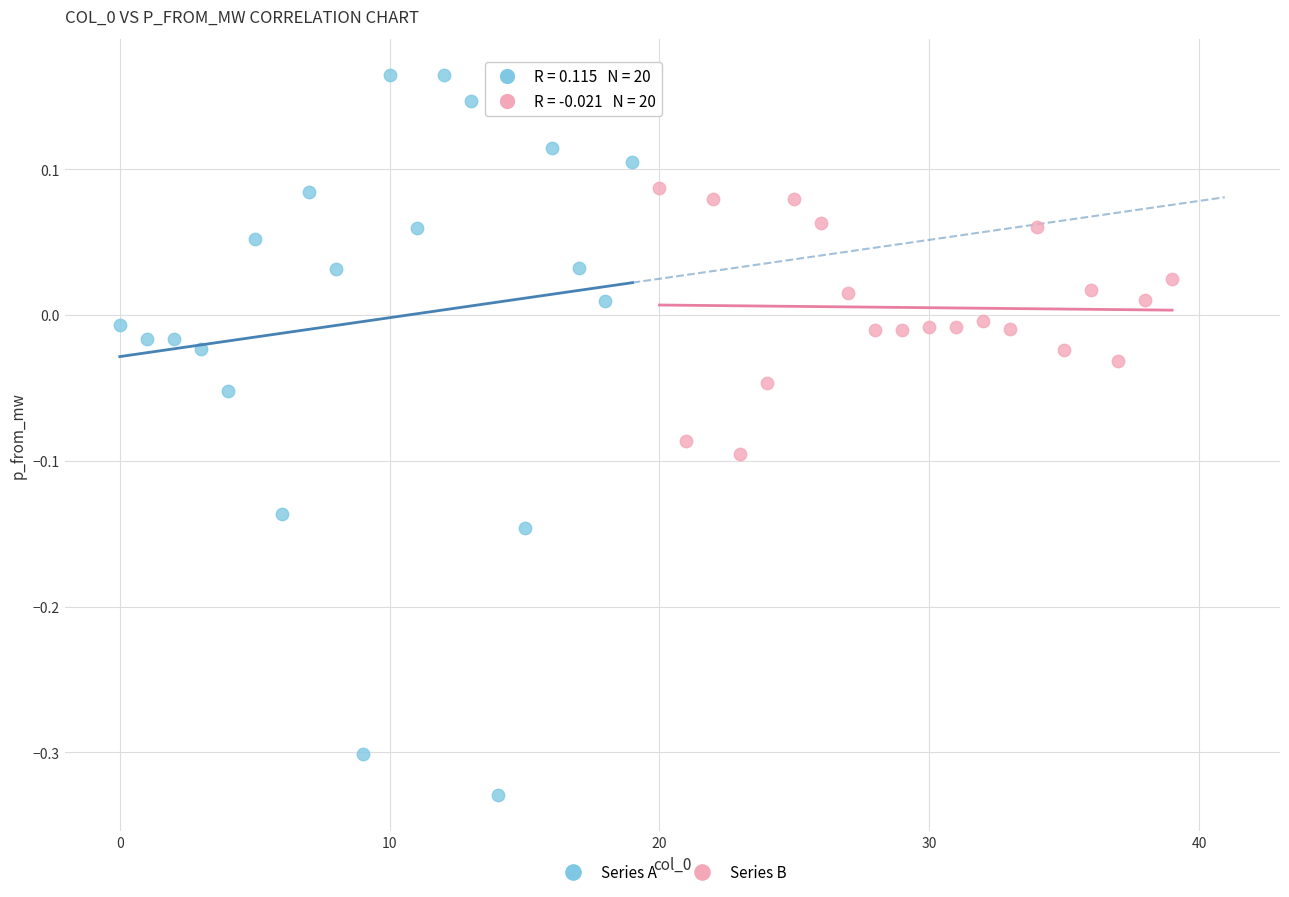

Which series has the widest spread of Y values?

Series A